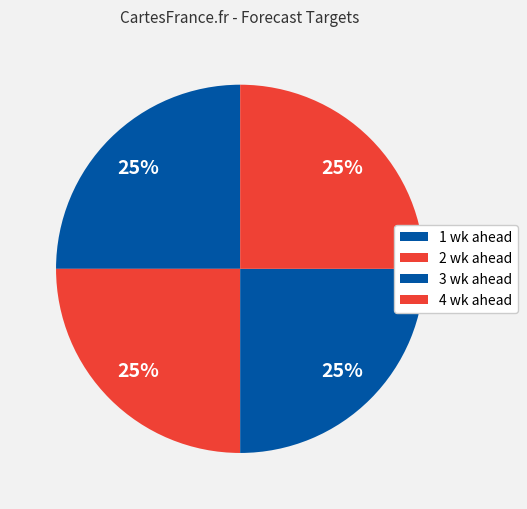

How much of the chart is everything except 2 wk ahead?

75.0%